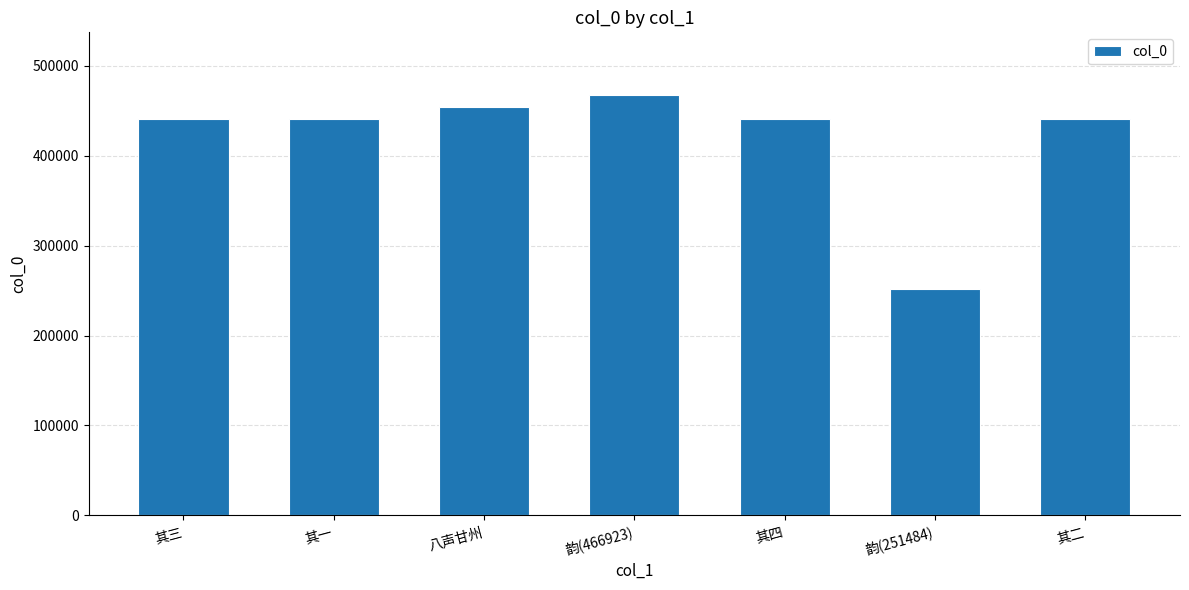

Which label corresponds to the largest value in the chart?

韵(466923)